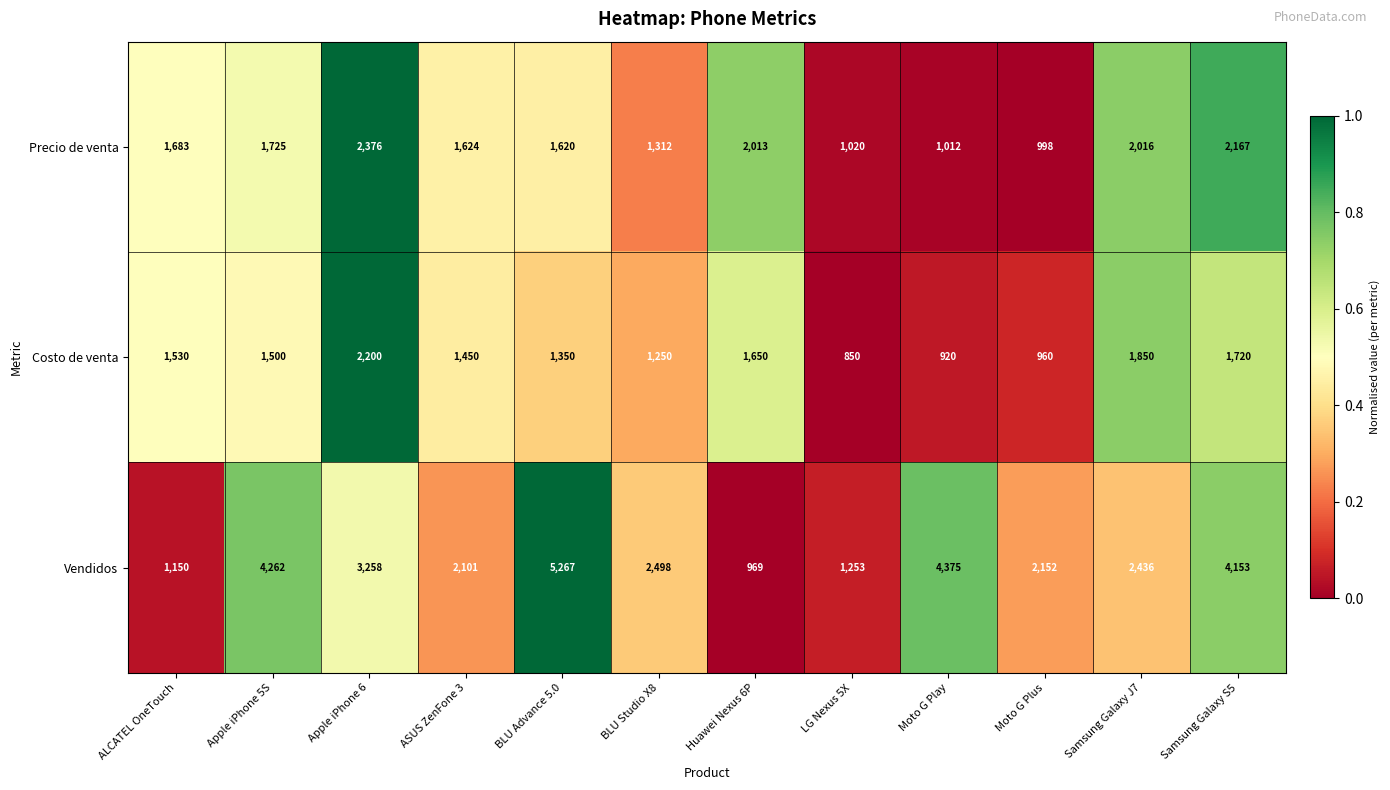

Where does the Vendidos series first go above 2498?

Apple iPhone 5S